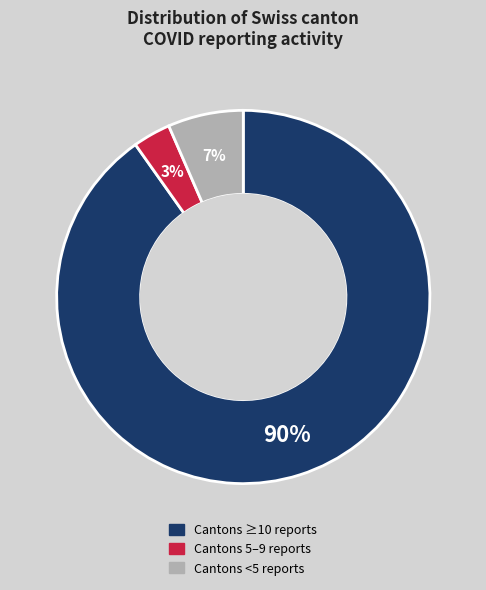

Is there a majority slice in this chart?

Yes